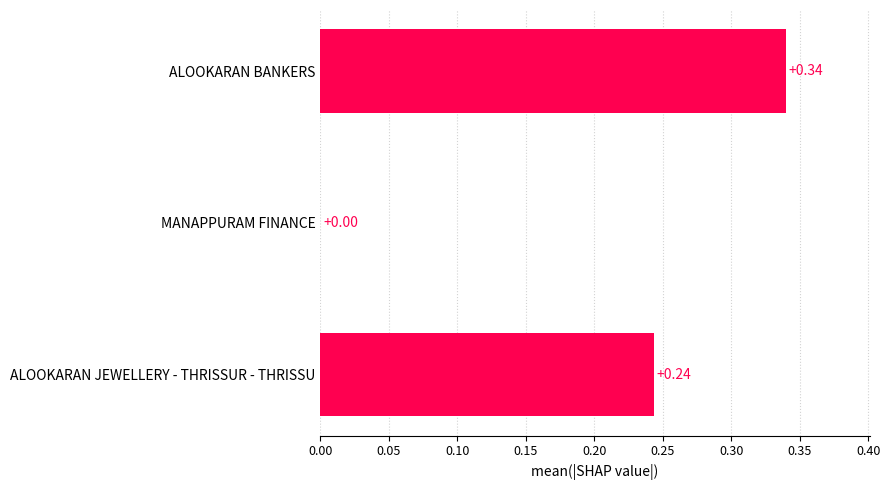

How many distinct data groups are displayed?

1